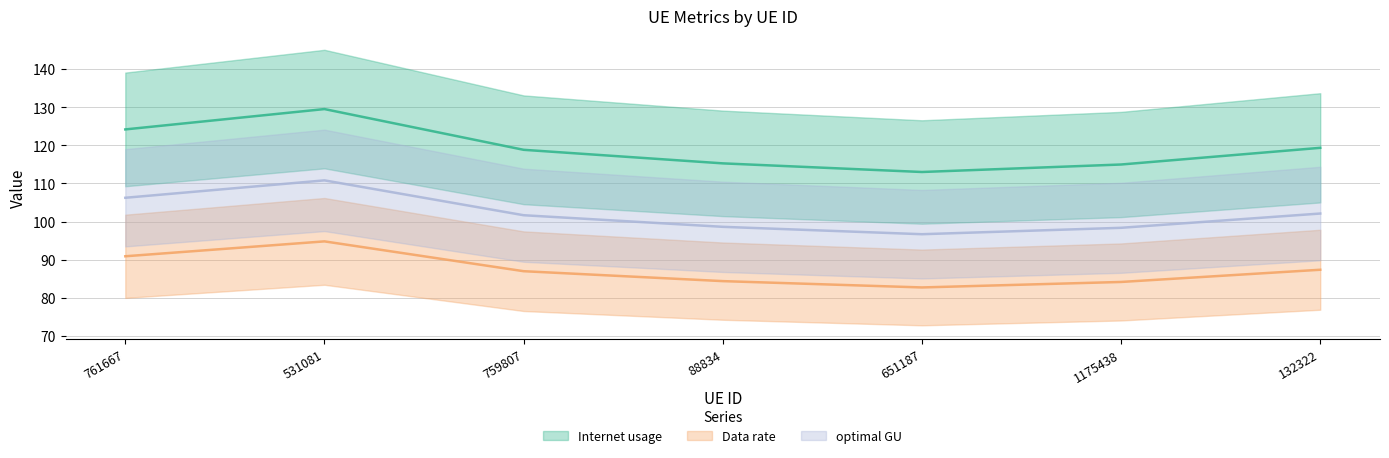

List the series in order of their peak value, highest first.

Internet usage, optimal GU, Data rate